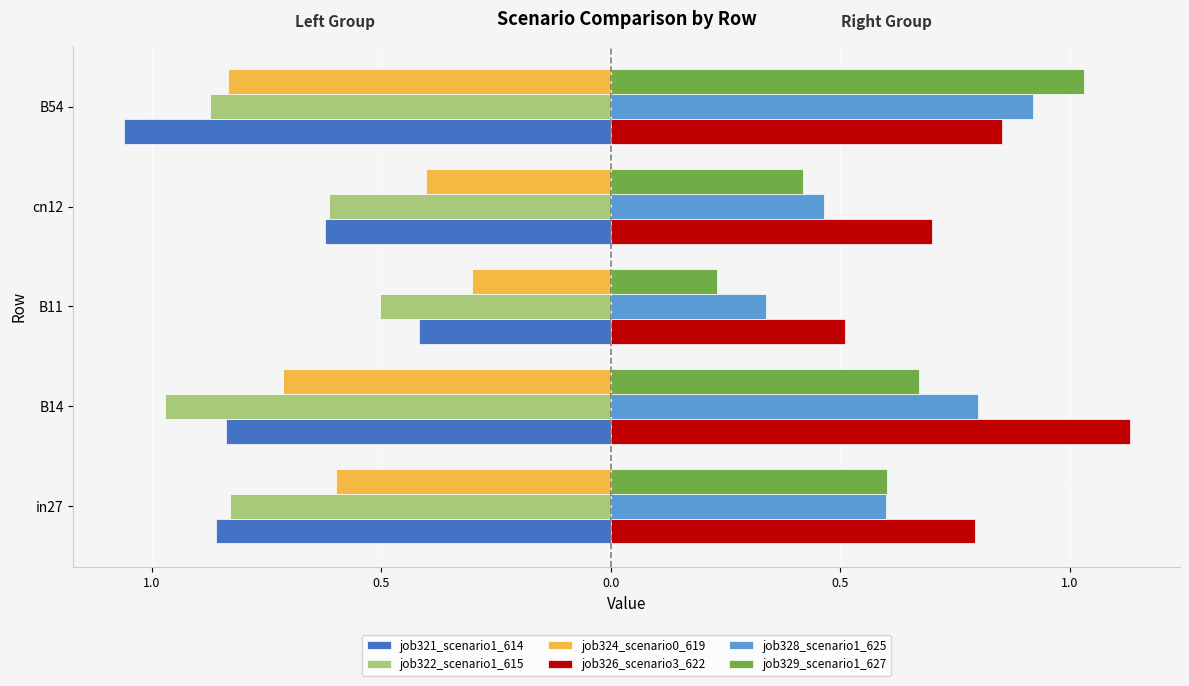

Reading right to left, what are all the values shown in this chart?

job321_scenario1_614: -1.1	-0.6	-0.4	-0.8	-0.9
job322_scenario1_615: -0.9	-0.6	-0.5	-1.0	-0.8
job324_scenario0_619: -0.8	-0.4	-0.3	-0.7	-0.6
job326_scenario3_622: 0.9	0.7	0.5	1.1	0.8
job328_scenario1_625: 0.9	0.5	0.3	0.8	0.6
job329_scenario1_627: 1.0	0.4	0.2	0.7	0.6